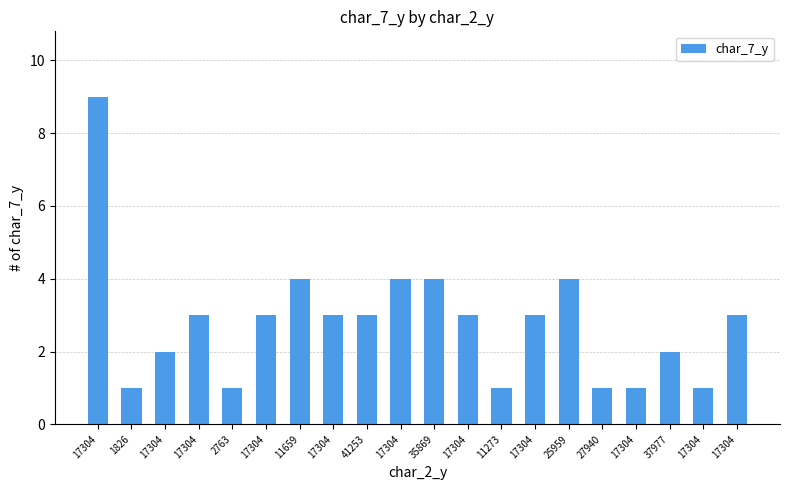

Reading left to right, list all the values displayed in this chart.

17304=9	1826=1	17304=2	17304=3	2763=1	17304=3	11659=4	17304=3	41253=3	17304=4	35869=4	17304=3	11273=1	17304=3	25959=4	27940=1	17304=1	37977=2	17304=1	17304=3